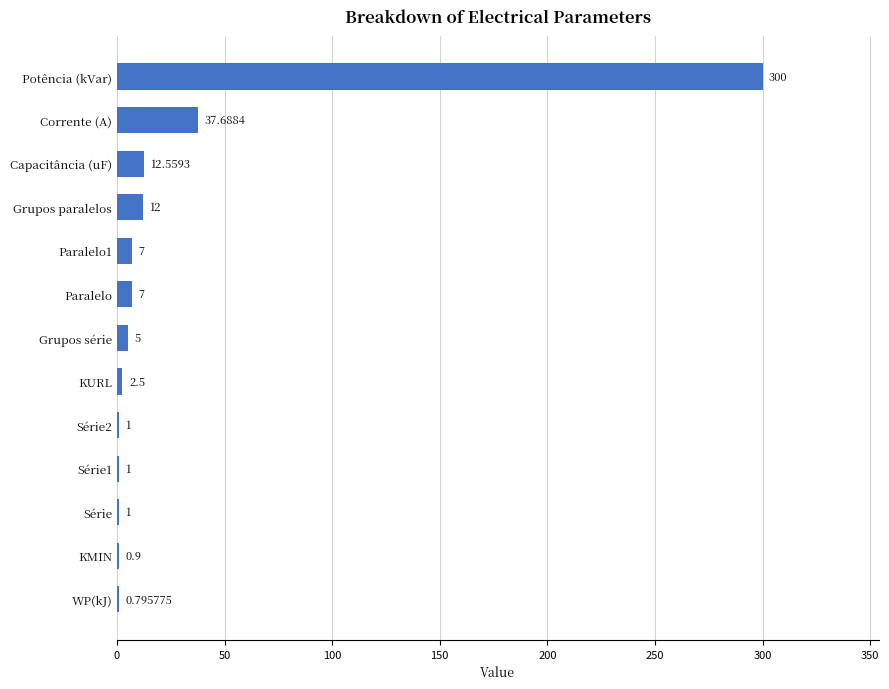

Which has a higher value, KURL or Corrente (A)?

Corrente (A)